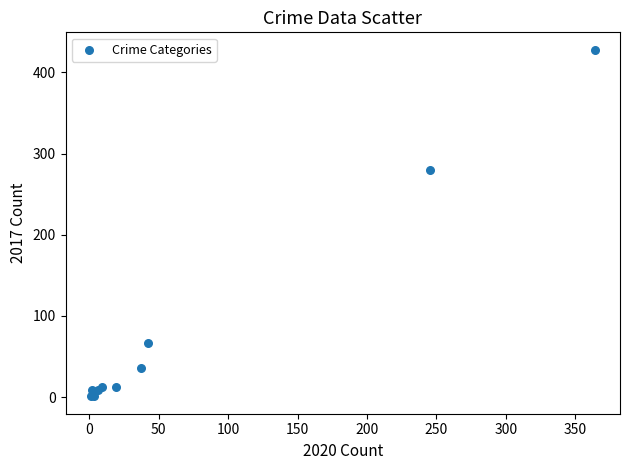

What Y value in the scatter plot is closest to 214?

280